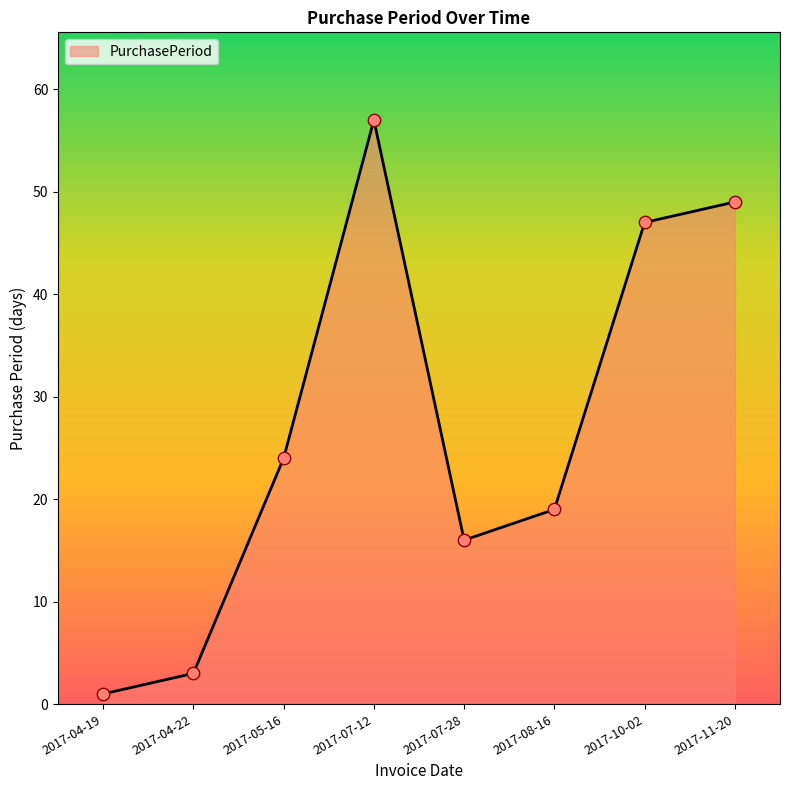

What is the change in value from 2017-04-22 to 2017-10-02?

+44